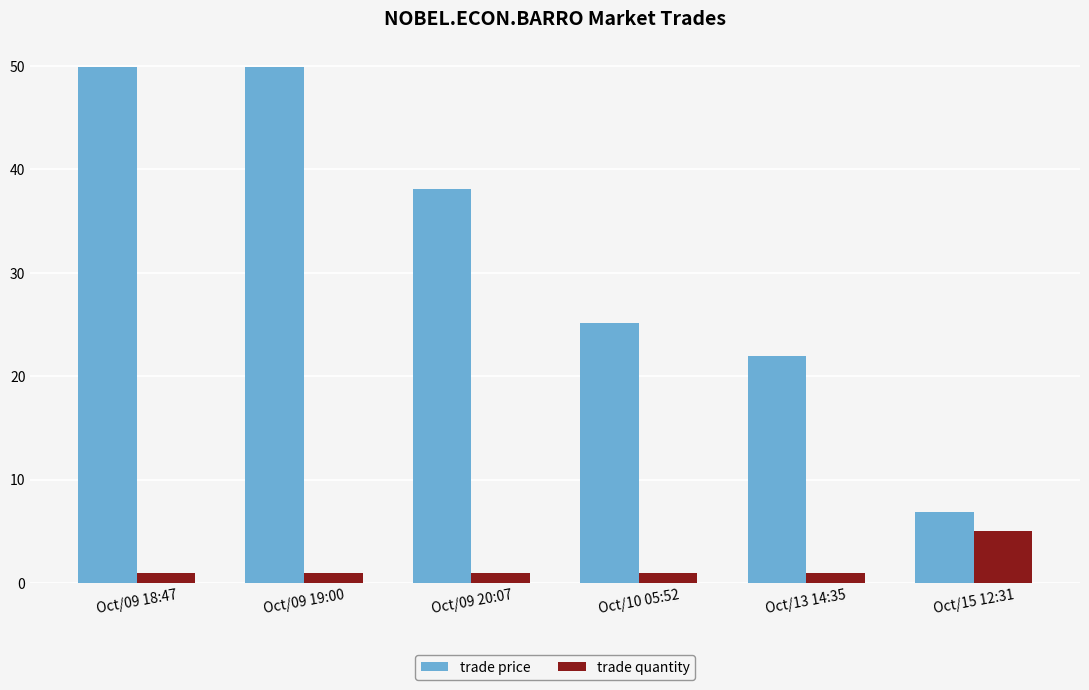

Which series has the widest spread of values?

trade price